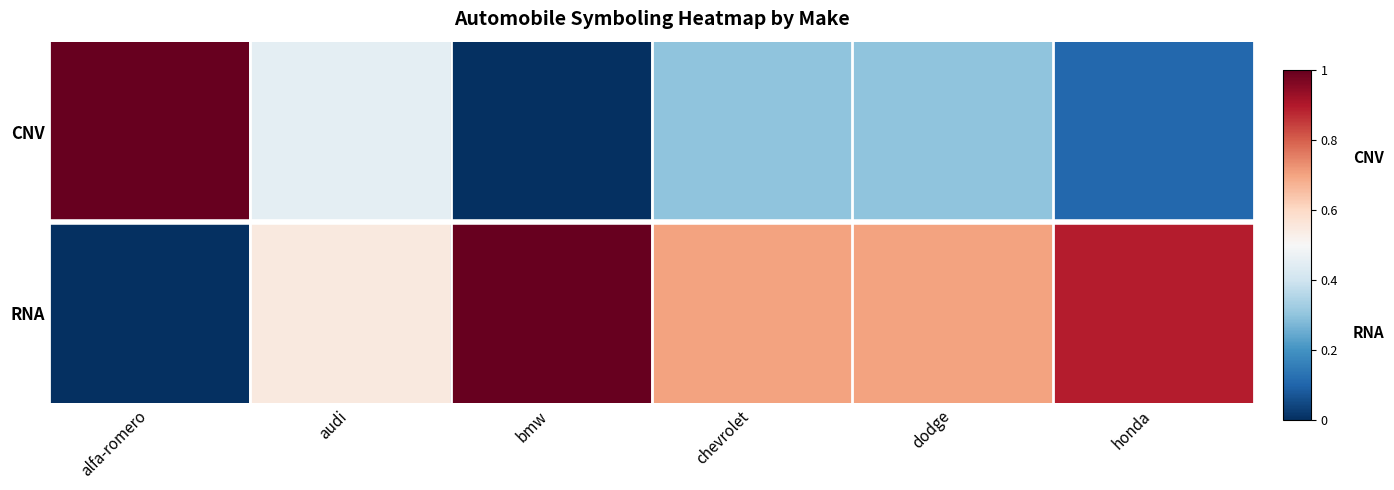

Reading left to right, transcribe all the data shown in this chart.

CNV: alfa-romero=1.0	audi=0.5	bmw=0.0	chevrolet=0.3	dodge=0.3	honda=0.1
RNA: alfa-romero=0.0	audi=0.6	bmw=1.0	chevrolet=0.7	dodge=0.7	honda=0.9